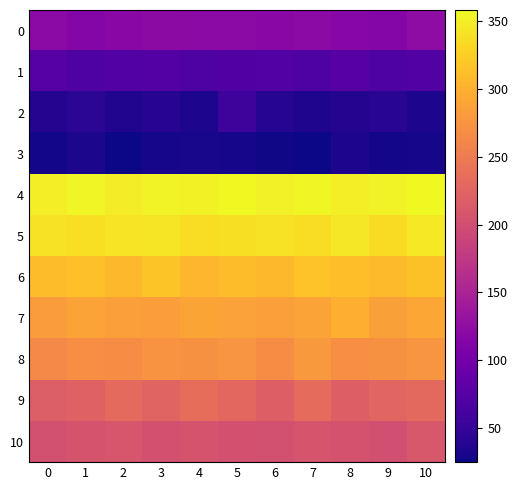

At 3, list the series in order from smallest to largest.

3, 2, 1, 0, 10, 9, 8, 7, 6, 5, 4